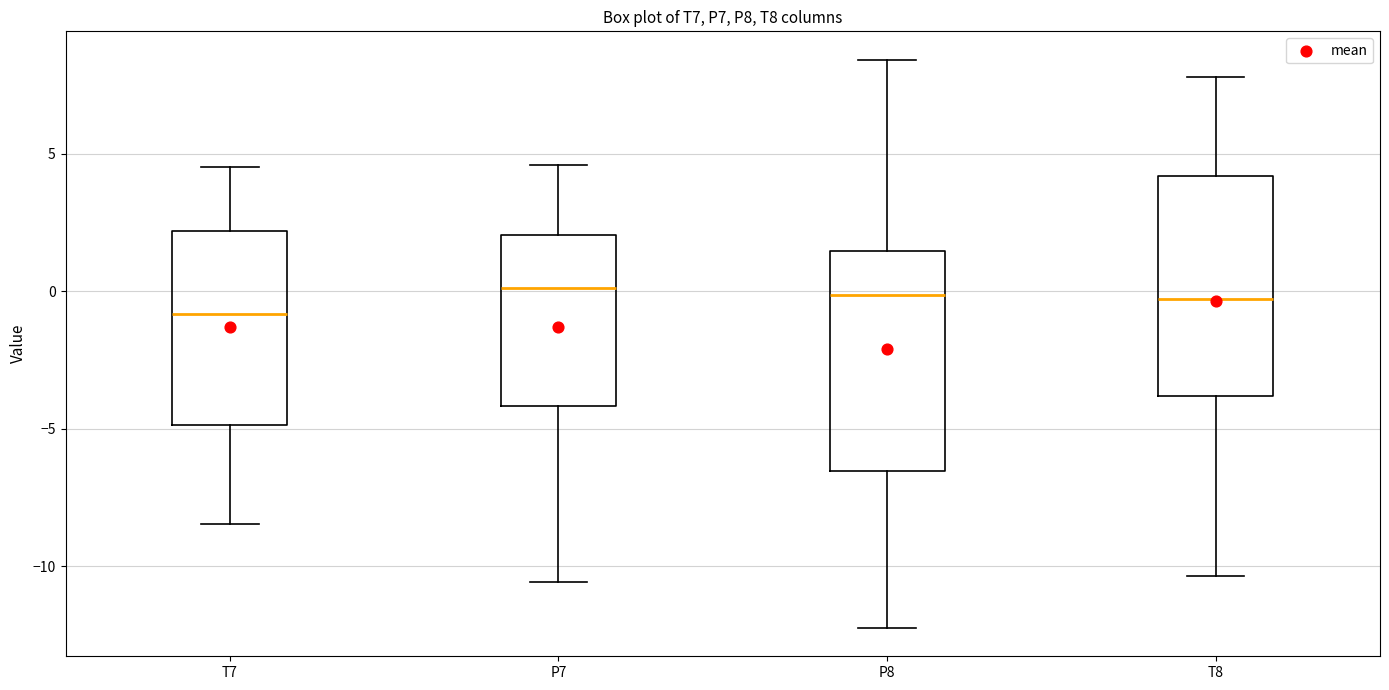

Reading left to right, transcribe this box plot: for each box, give where its median line is, the range the box spans, and where its two whiskers end, as read against the y-axis. The values are not printed on the chart, so give them approximately, as read against the axis.

T7: median -1.0, box -5.0 to 2.0, whiskers -8.5 to 4.5
P7: median 0.0, box -4.0 to 2.0, whiskers -10.5 to 4.5
P8: median 0.0, box -6.5 to 1.5, whiskers -12.0 to 8.5
T8: median -0.5, box -4.0 to 4.0, whiskers -10.5 to 8.0